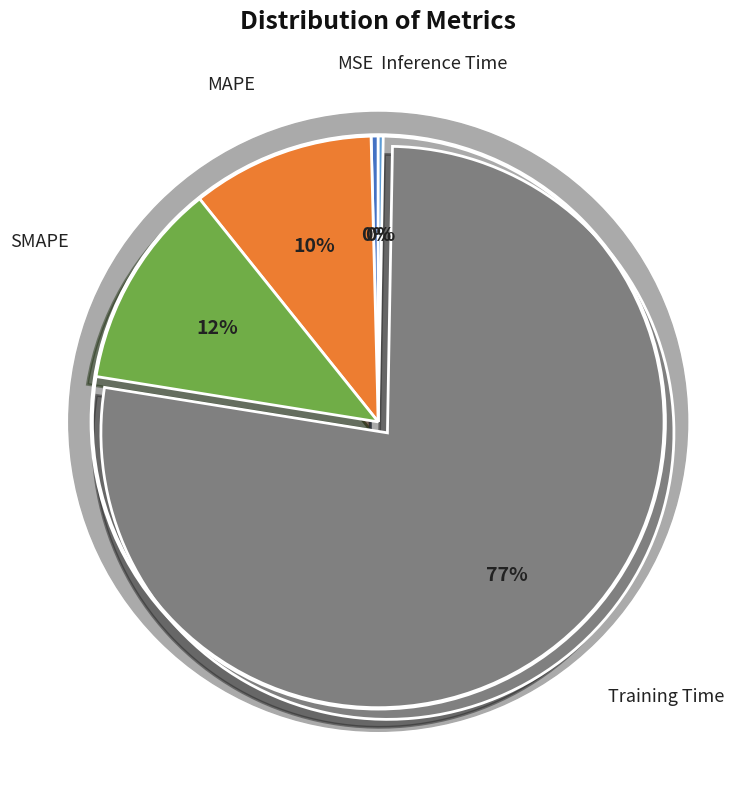

True or false: SMAPE accounts for 12% of the total.

True